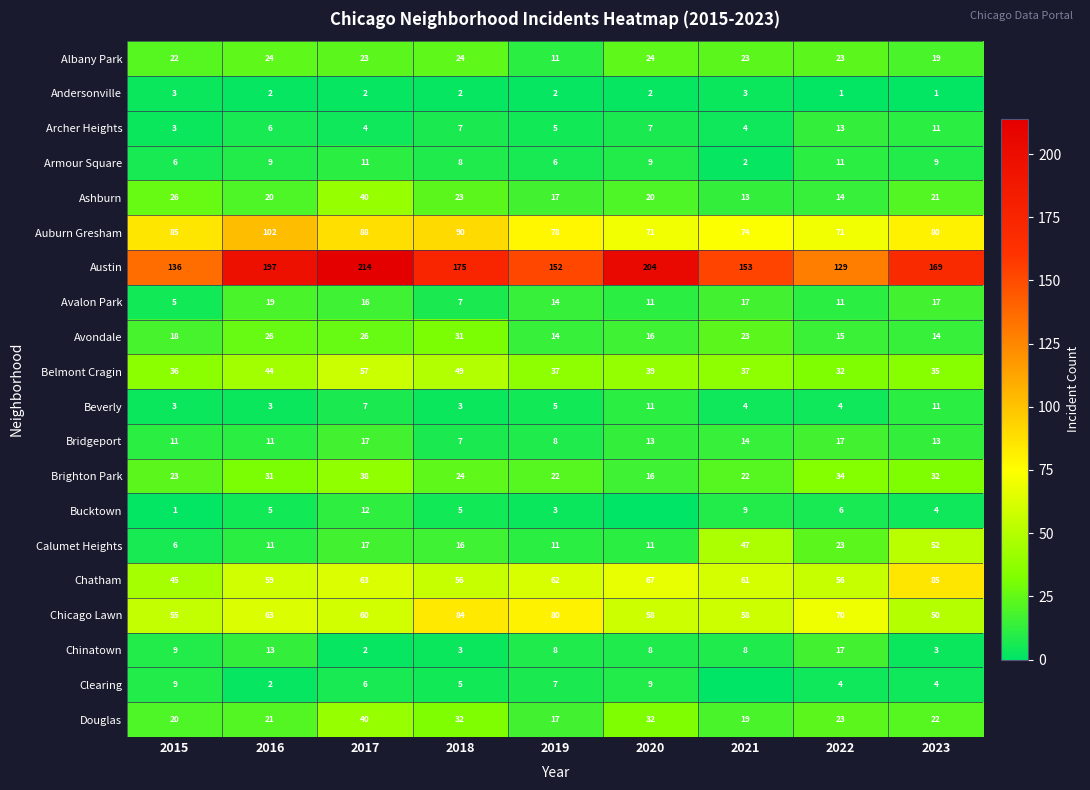

What is the difference between the highest and lowest values at 2017?

212